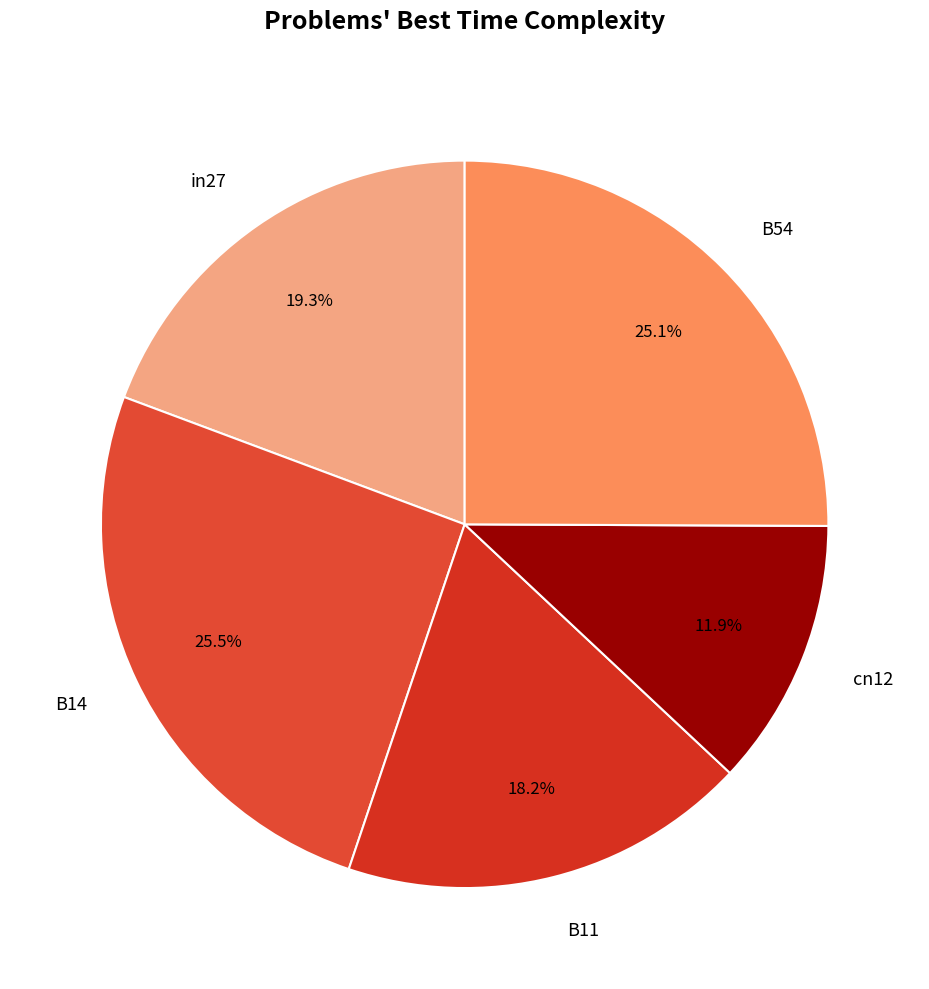

What is the total percentage of cn12 and B11?

30.1%